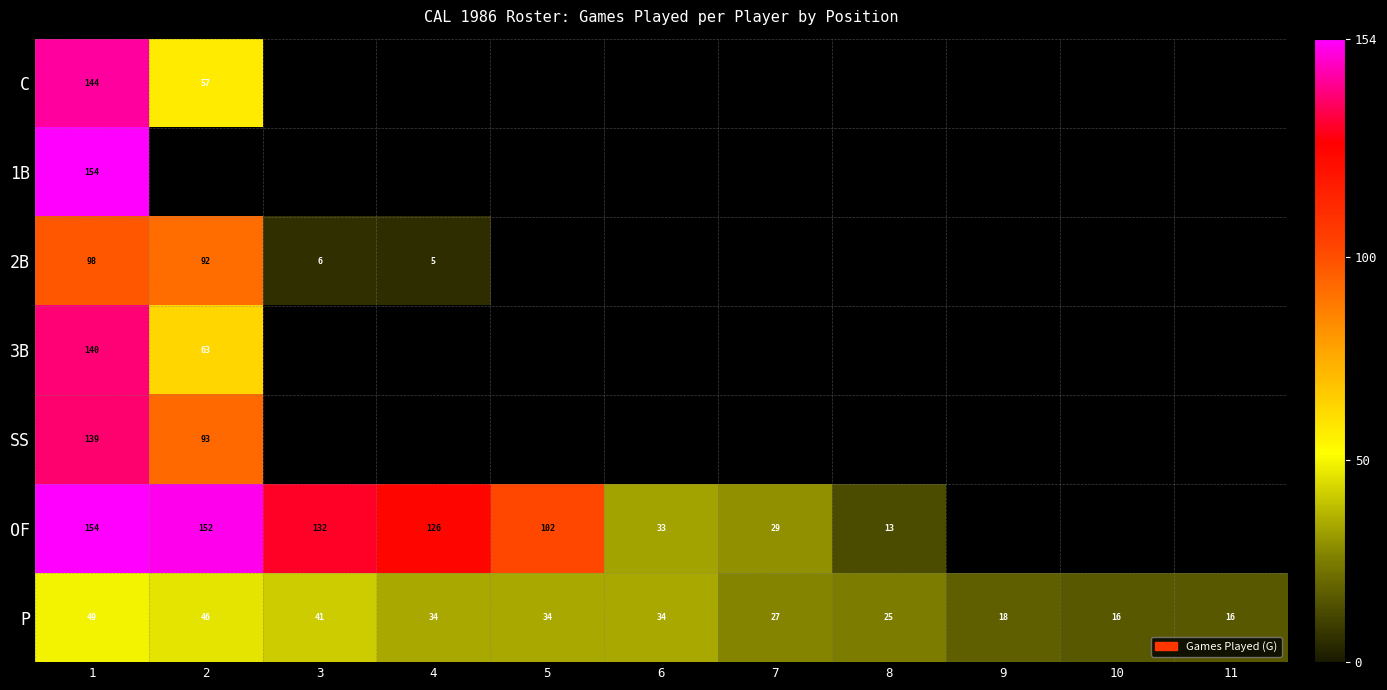

The C series shows 144 at 1. True or false?

True